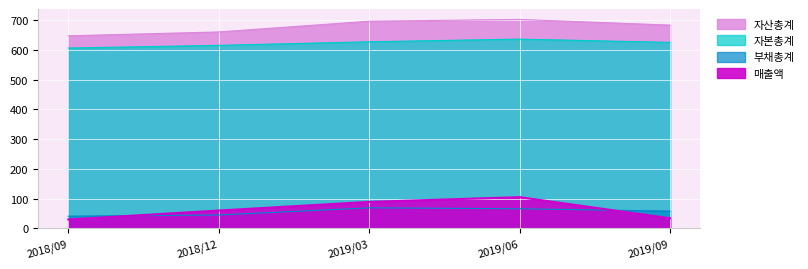

Reading right to left, list all the values displayed in this chart.

매출액: 2019/09=34	2019/06=105	2019/03=89	2018/12=60	2018/09=30
자산총계: 2019/09=683	2019/06=702	2019/03=696	2018/12=660	2018/09=647
부채총계: 2019/09=58	2019/06=66	2019/03=69	2018/12=45	2018/09=41
자본총계: 2019/09=625	2019/06=636	2019/03=627	2018/12=615	2018/09=606